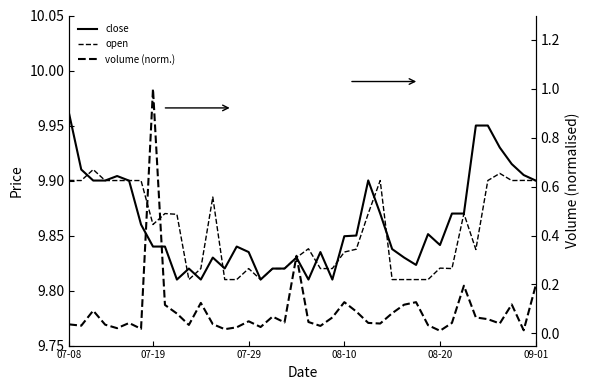

True or false: open and volume (norm.) cross at least once.

False